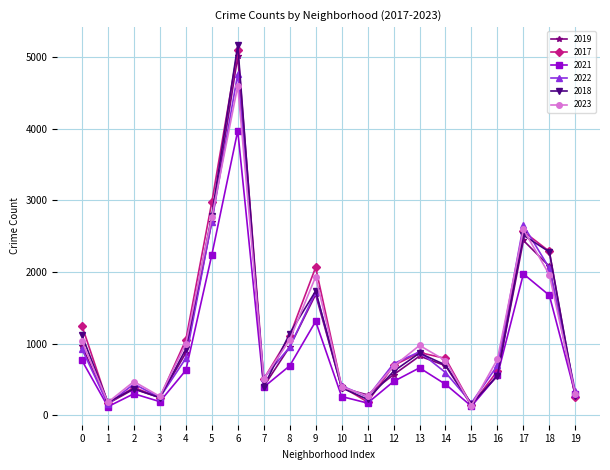

At which category is the sum across all series the highest?

6